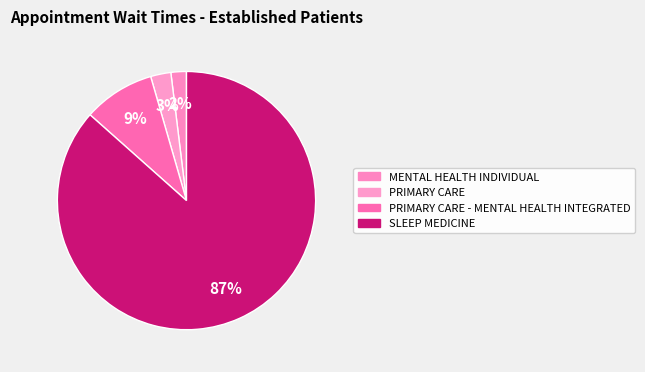

How many slices are in this pie chart?

4